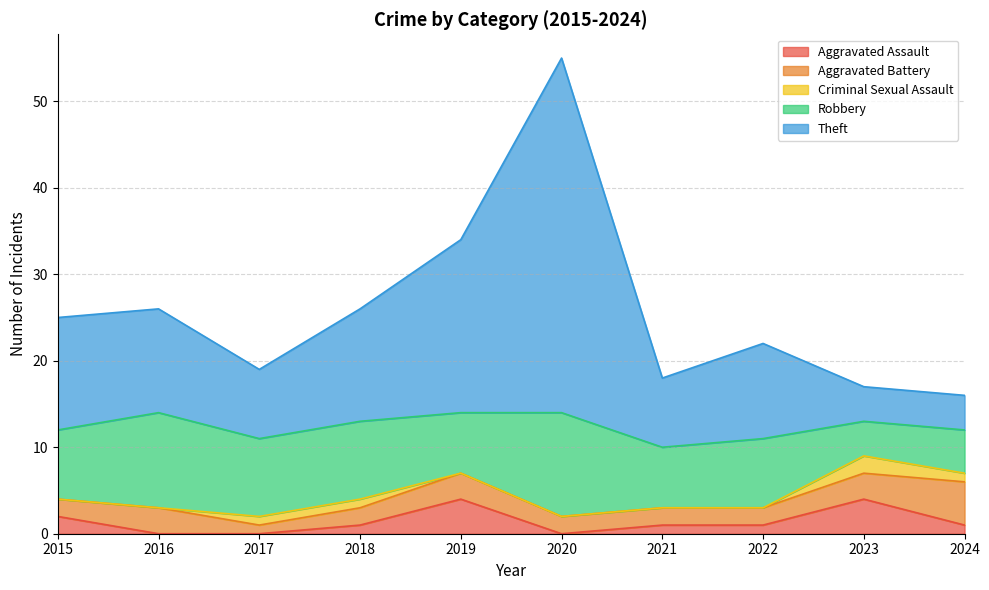

Is the value of Aggravated Assault at 2020 greater than the value of Criminal Sexual Assault at 2015?

No